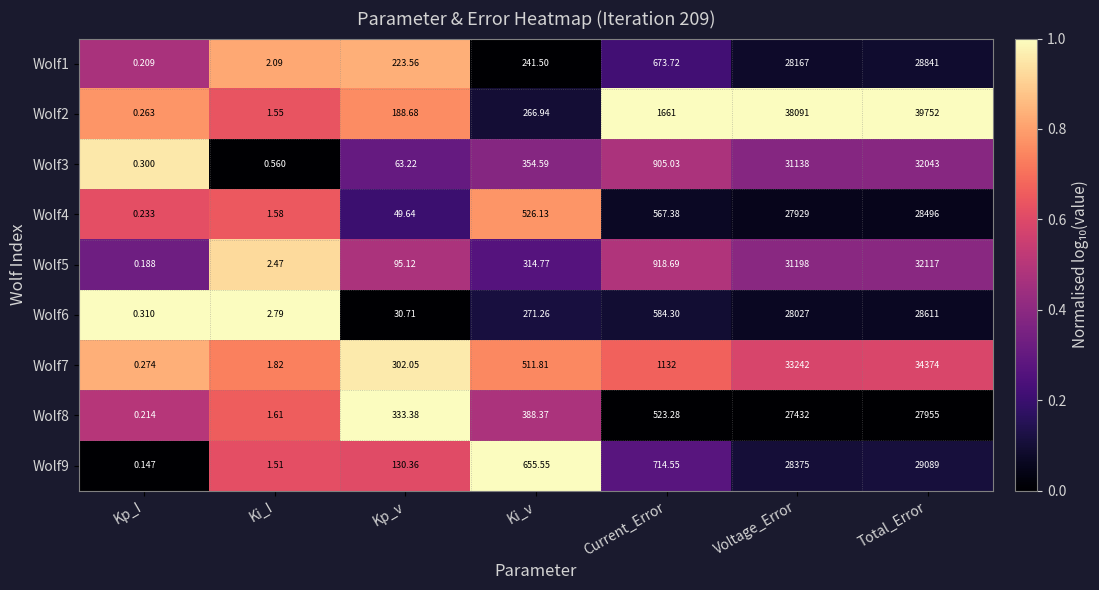

At Voltage_Error, list the series in order from largest to smallest.

Wolf2, Wolf7, Wolf5, Wolf3, Wolf9, Wolf1, Wolf6, Wolf4, Wolf8